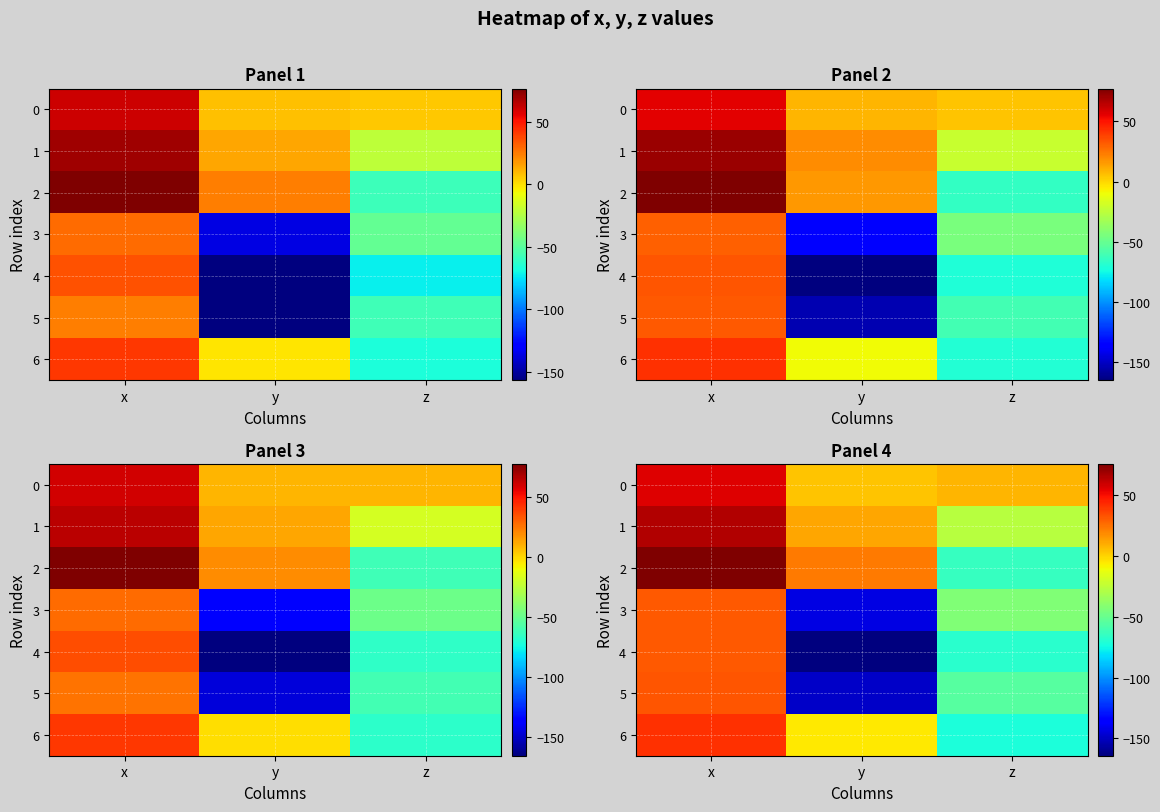

What is the maximum value for row_0?

55.7